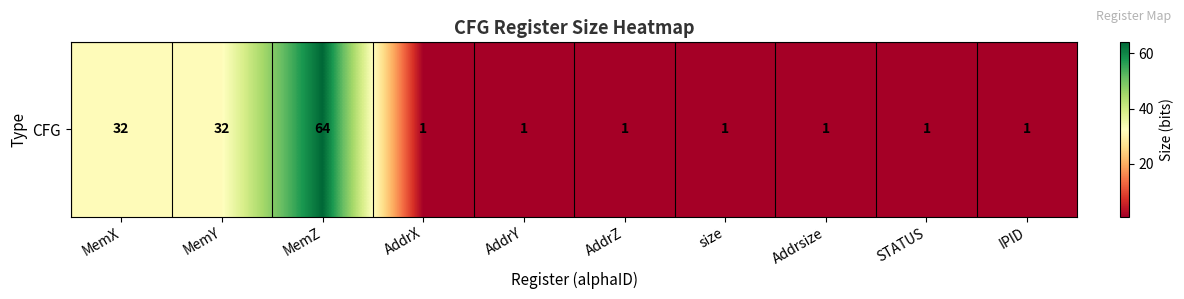

What is the ratio of the value at STATUS to the value at AddrY?

1.0